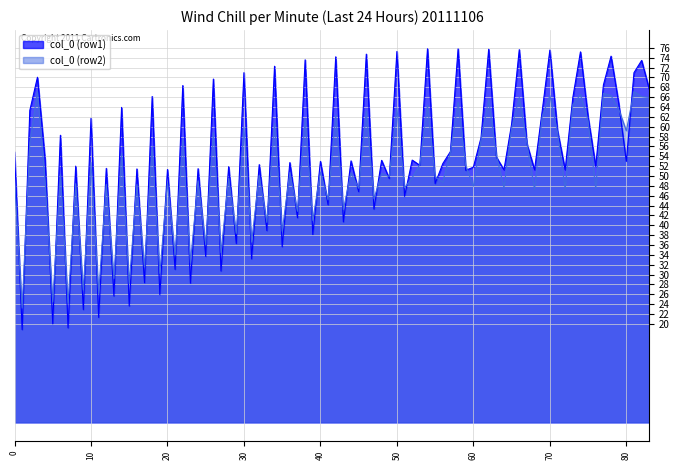

What position from the right is 1?

2